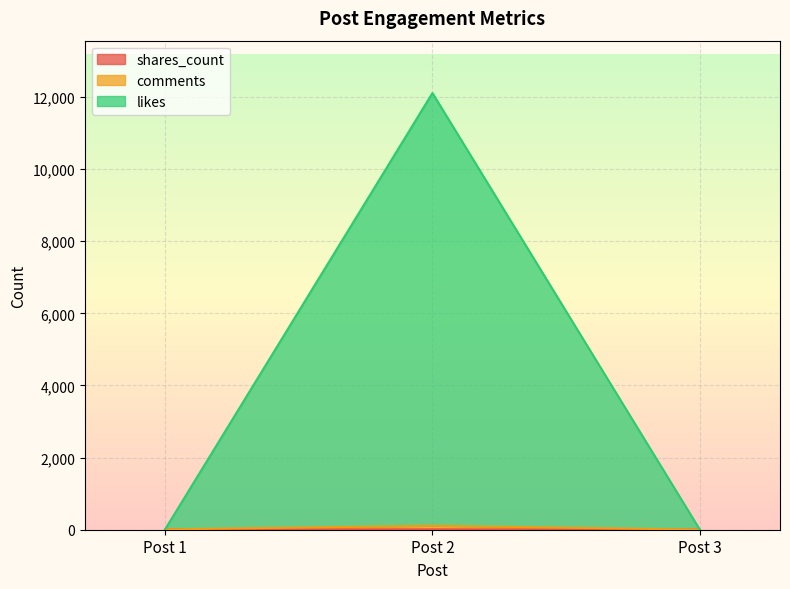

Rank the categories by likes value from highest to lowest.

Post 2, Post 1, Post 3